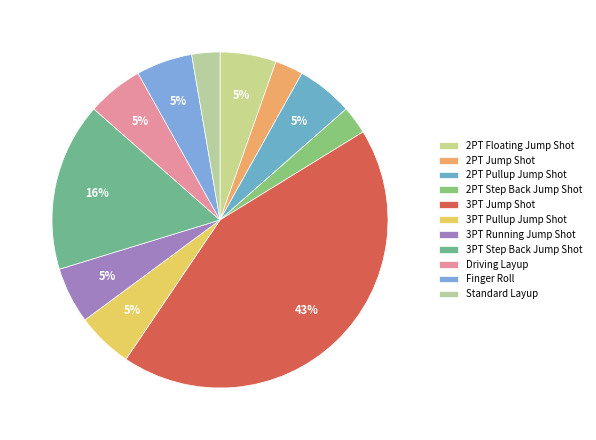

To the nearest percent, what is the average slice percentage?

9%